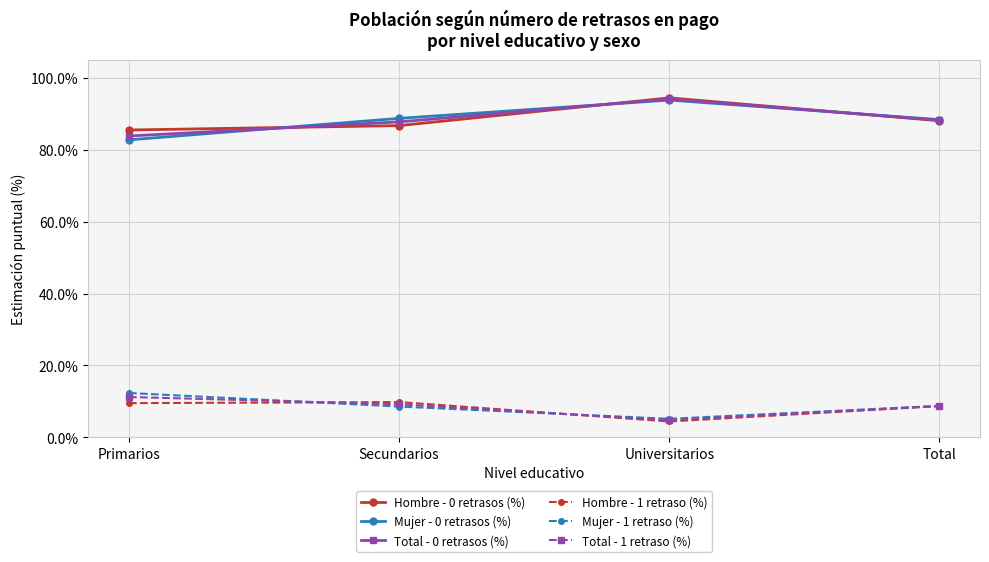

What position from the left is Primarios?

1